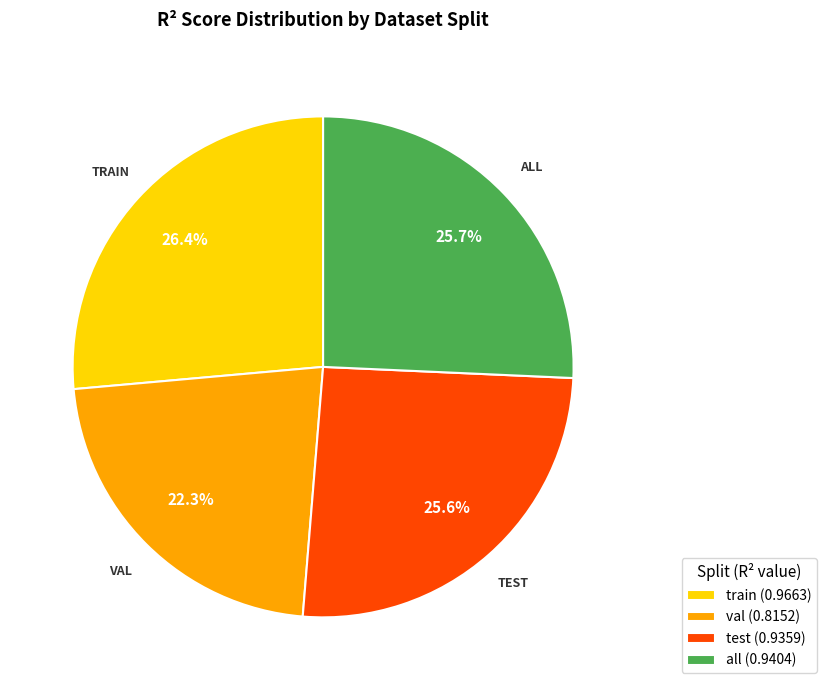

Is there any slice that represents more than half of the pie?

No